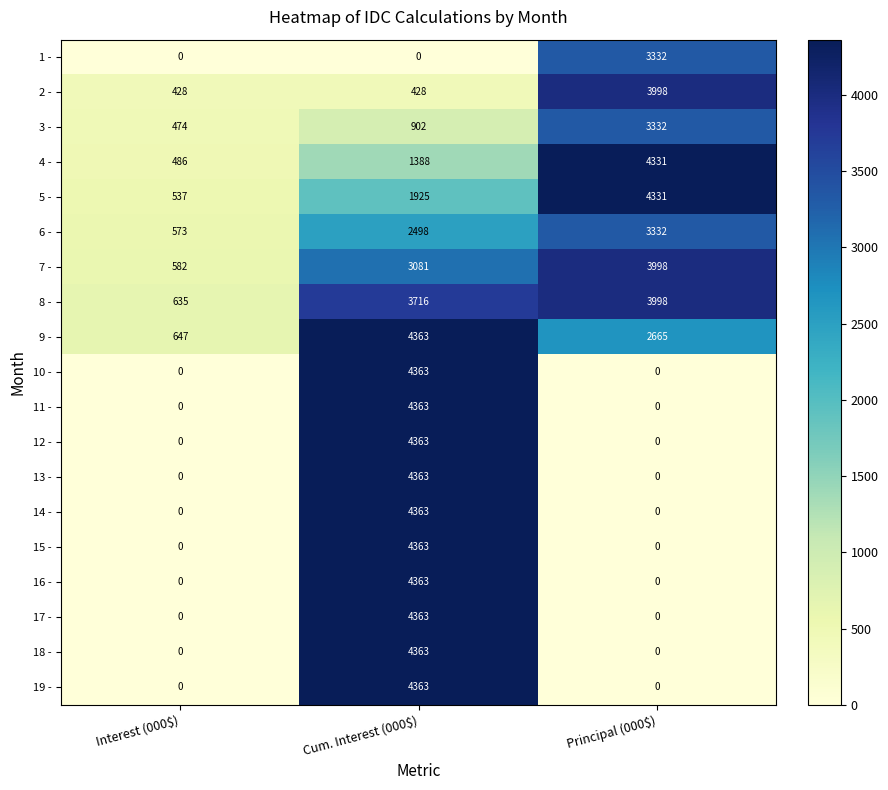

What is the sum of all 11 - values?

4363